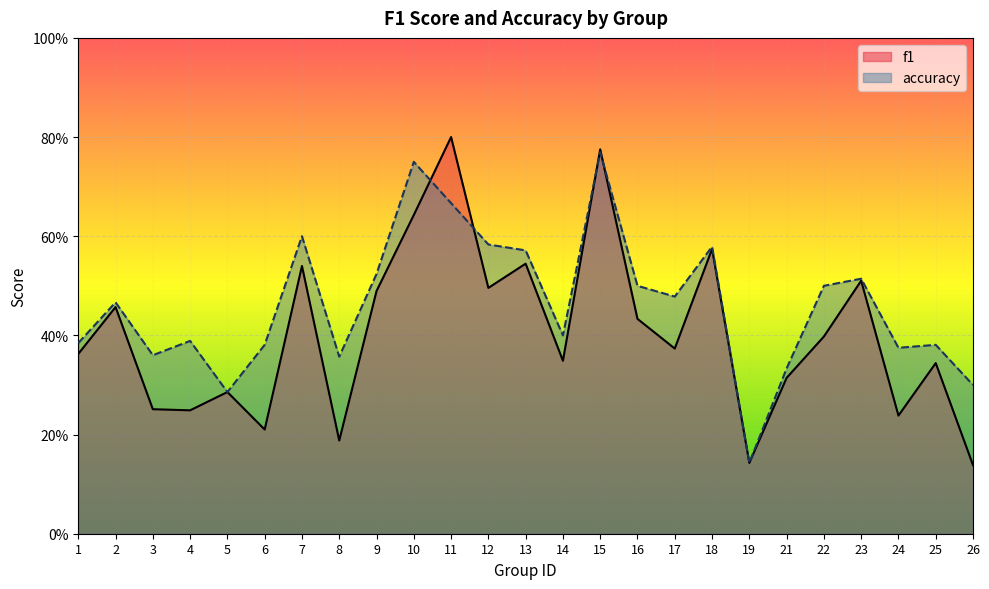

Reading left to right, what are all the values shown in this chart?

f1: 0.4	0.5	0.3	0.2	0.3	0.2	0.5	0.2	0.5	0.6	0.8	0.5	0.5	0.3	0.8	0.4	0.4	0.6	0.1	0.3	0.4	0.5	0.2	0.3	0.1
accuracy: 0.4	0.5	0.4	0.4	0.3	0.4	0.6	0.4	0.5	0.8	0.7	0.6	0.6	0.4	0.8	0.5	0.5	0.6	0.1	0.3	0.5	0.5	0.4	0.4	0.3